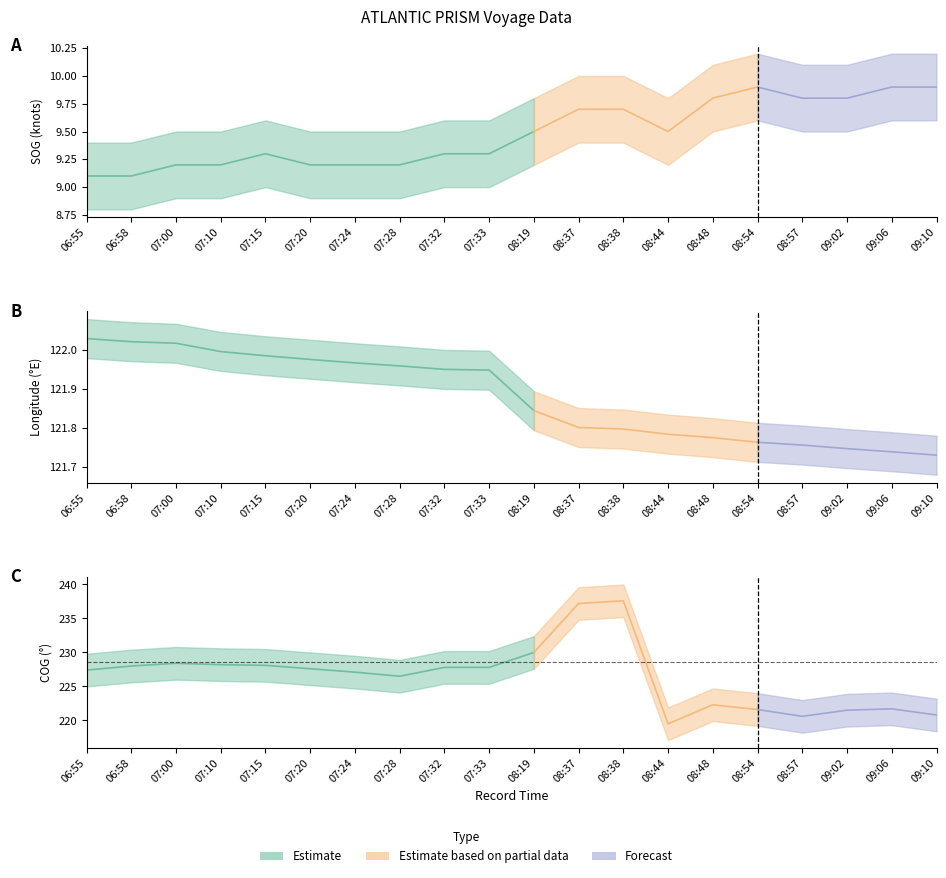

What is the value of the COG point at the 4th from the left?

228.2